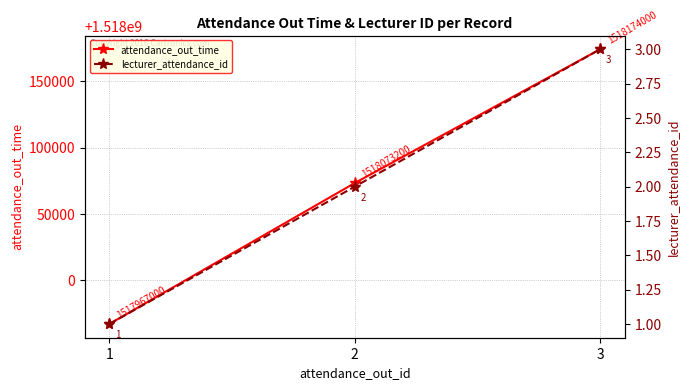

Rank the series by their average value, from lowest to highest.

lecturer_attendance_id, attendance_out_time